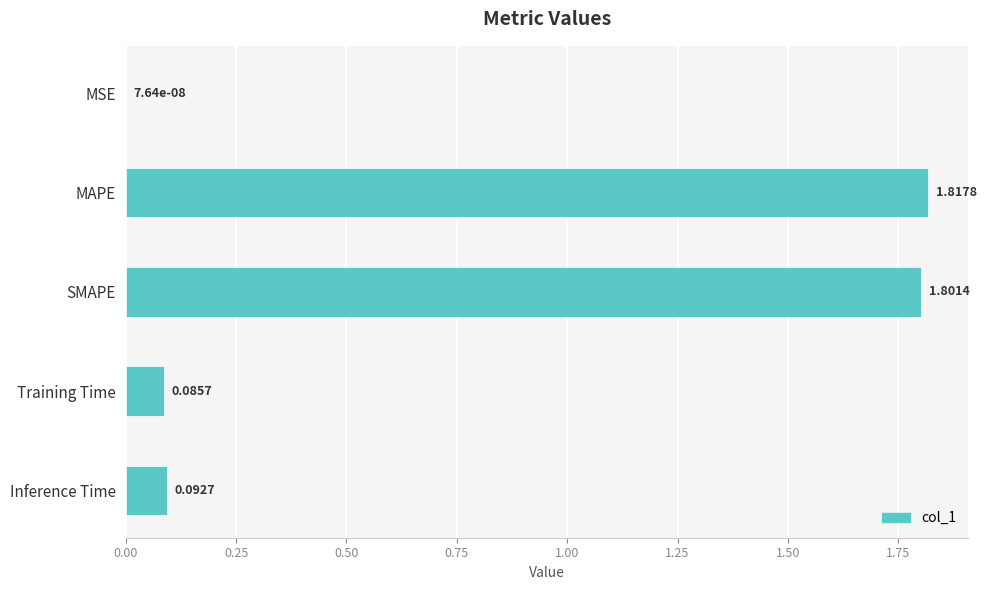

What is the change in value from MSE to Inference Time?

+0.1